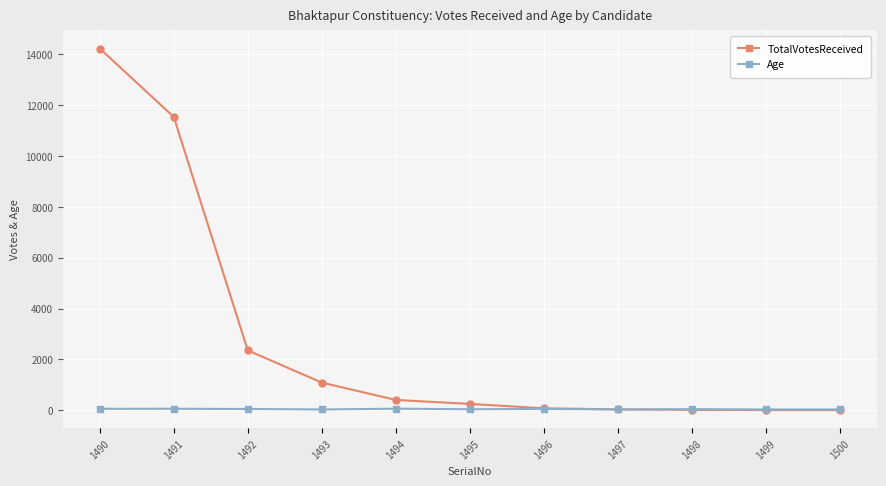

What are all the series names shown in the legend?

TotalVotesReceived, Age